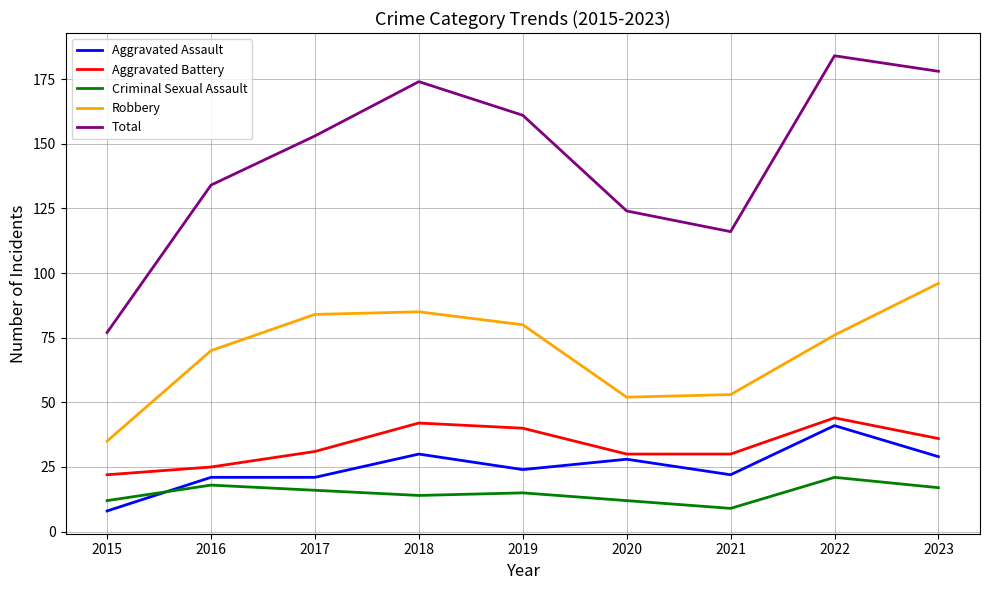

True or false: Robbery and Total intersect in this chart.

False